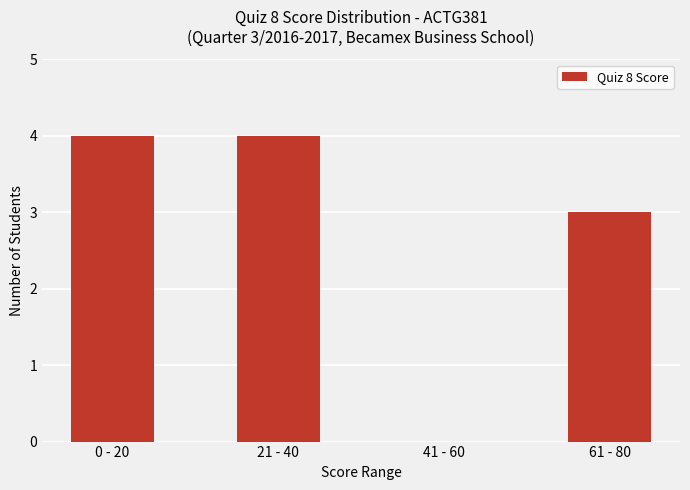

Reading left to right, transcribe all the data shown in this chart.

4	4	0	3